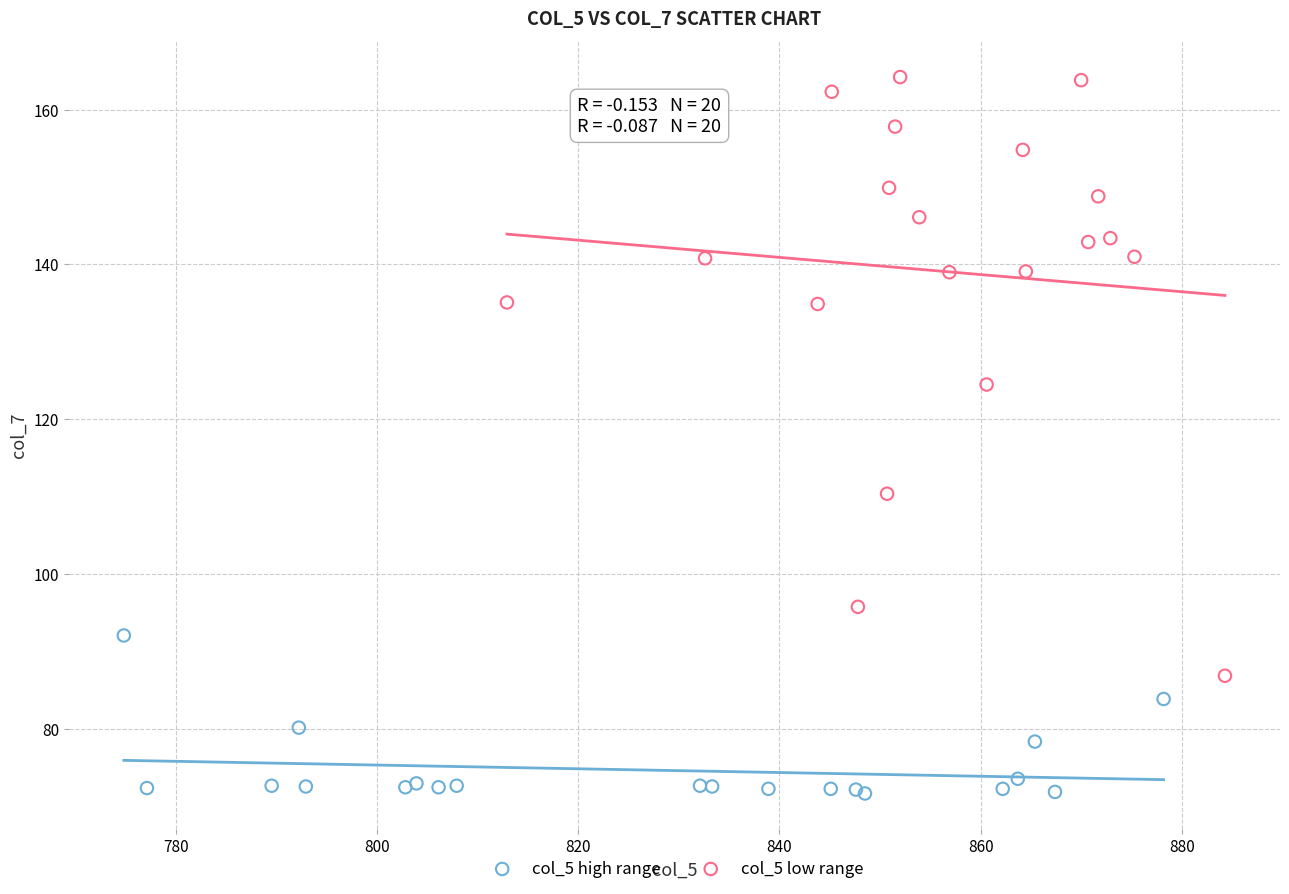

Which series reaches the minimum Y coordinate?

col_5 high range